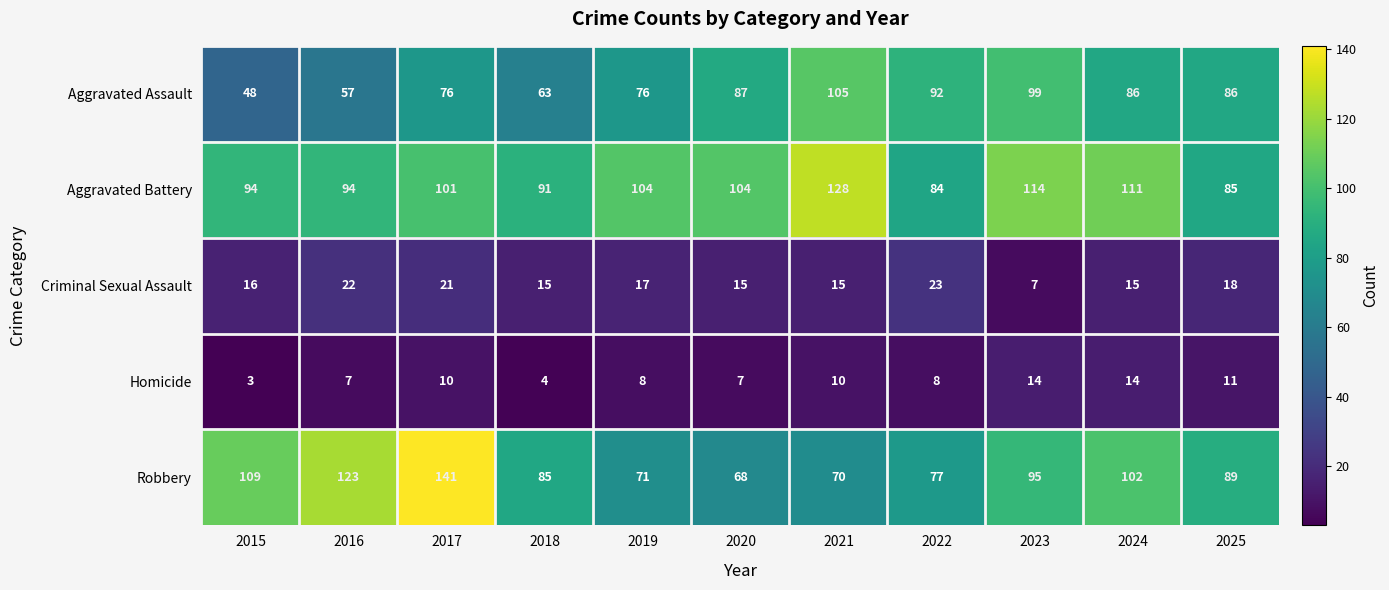

Count the number of categories in the chart.

11